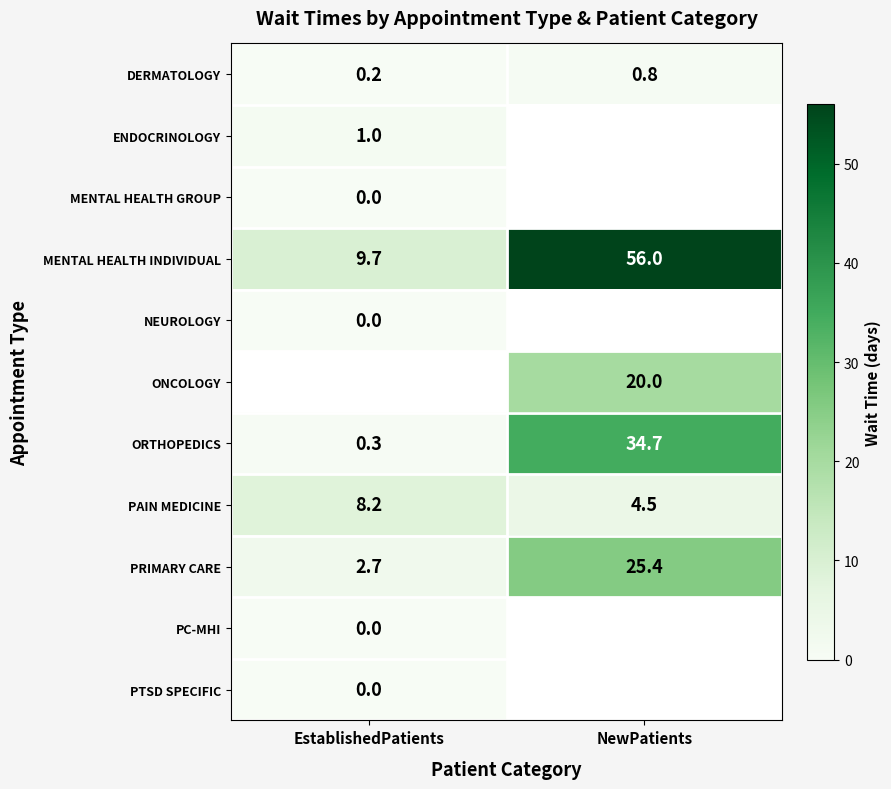

How many values in the PRIMARY CARE series are below 25?

1